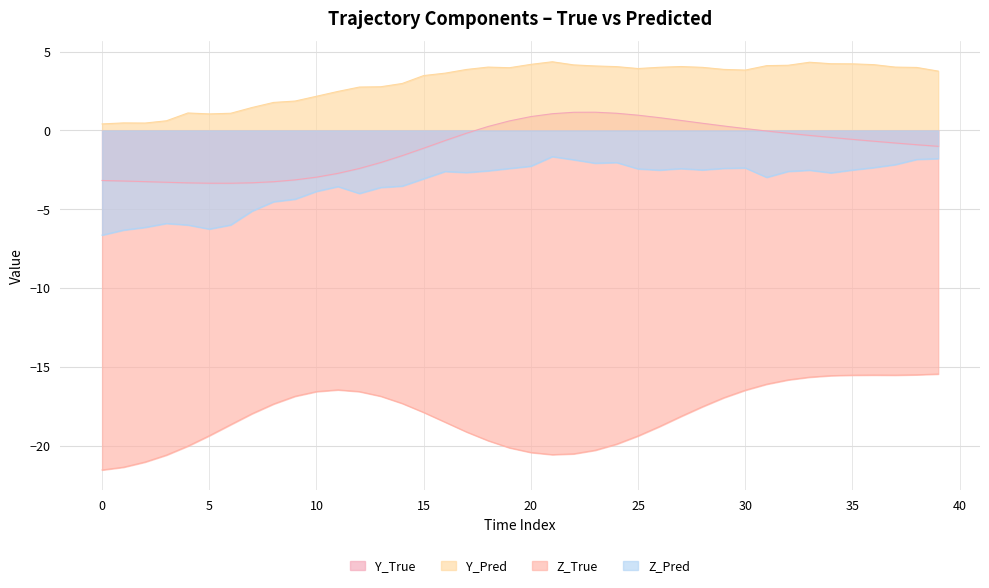

Which series has the widest spread of values?

Z_True